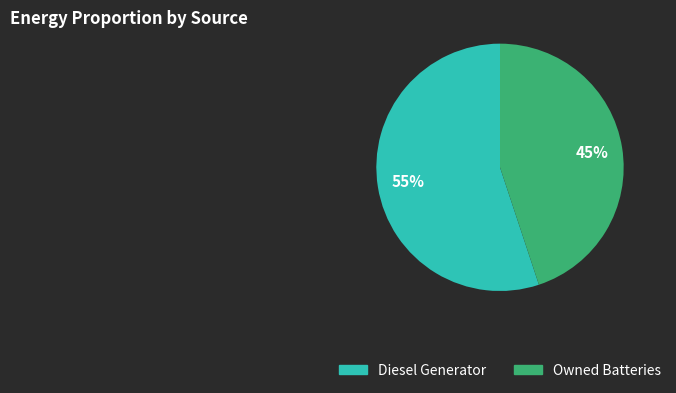

Count the number of slices in the pie.

2